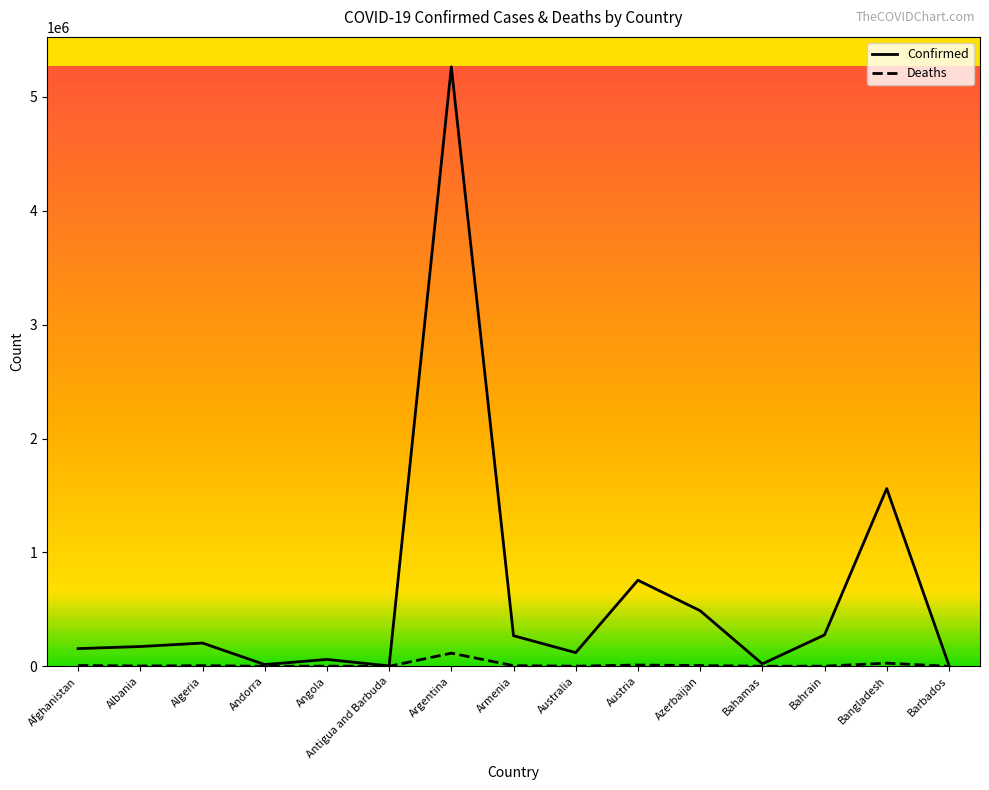

Which series has the largest total across all categories?

Confirmed